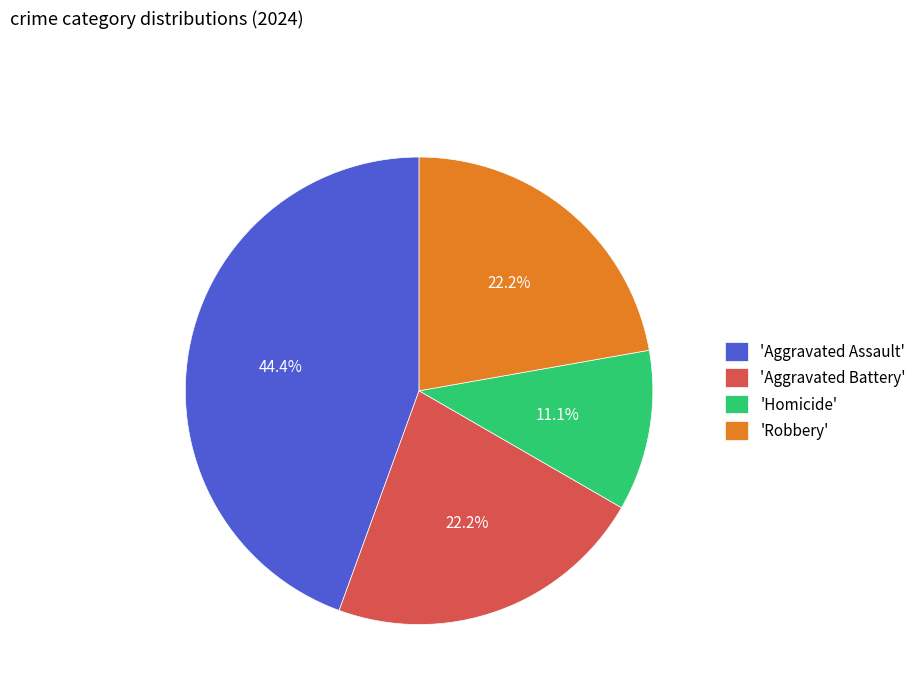

Is there any slice that represents more than half of the pie?

No